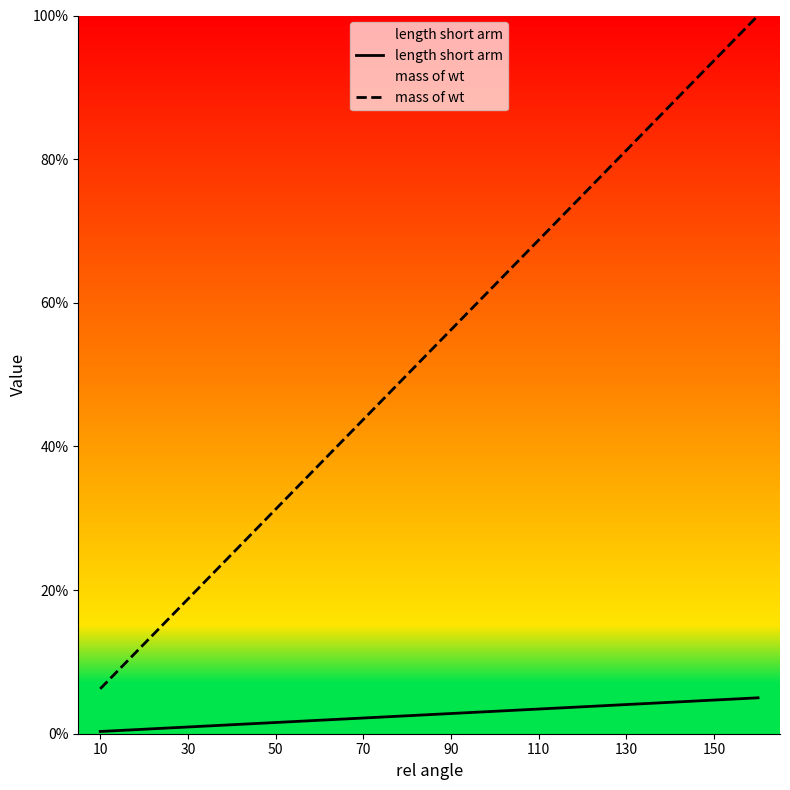

What is the value of the length short arm point at the 7th from the left?

2.2